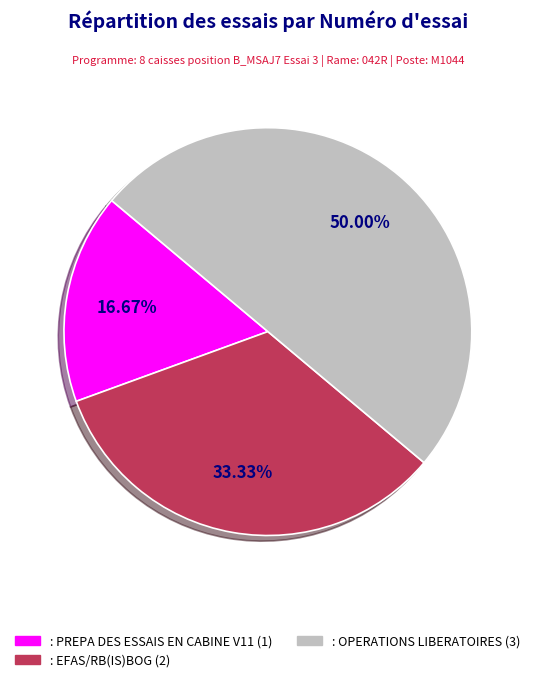

What is the total percentage of : EFAS/RB(IS)BOG and : PREPA DES ESSAIS EN CABINE V11?

50.0%